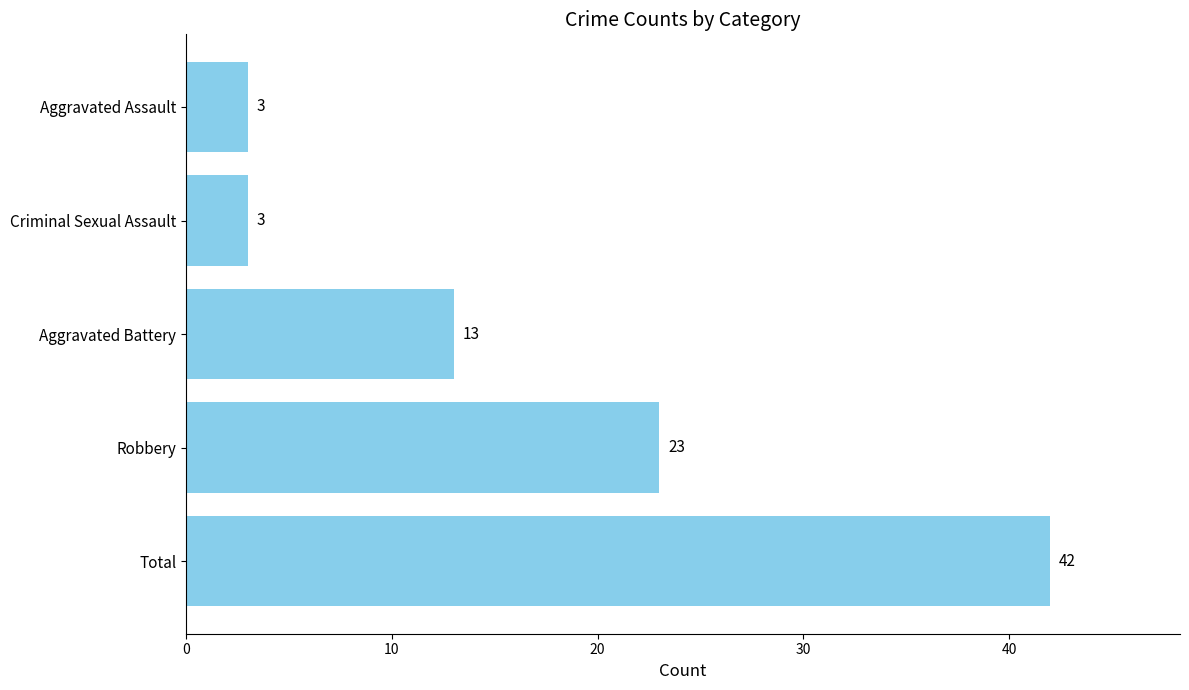

Where is the data nearest to the value 22?

Robbery